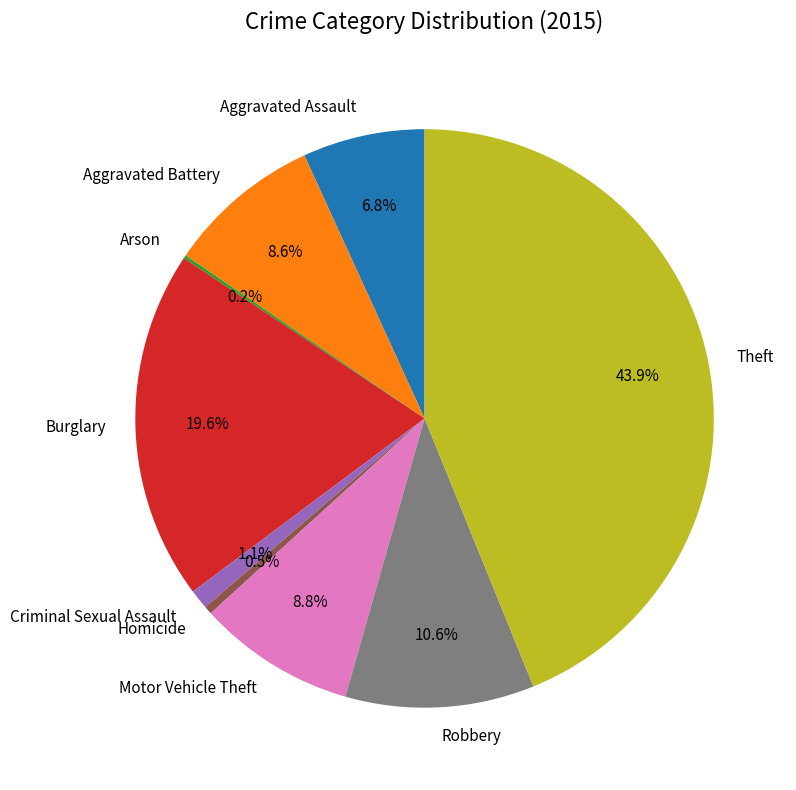

Is there a majority slice in this chart?

No